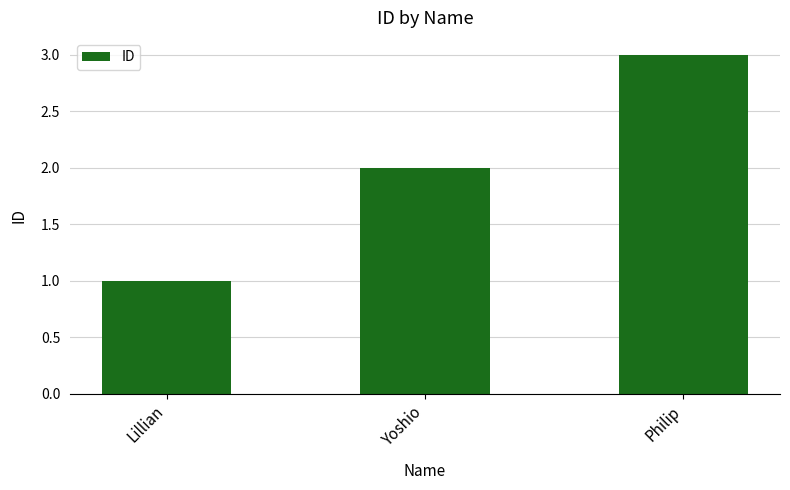

Reading left to right, what are all the values shown in this chart?

1	2	3